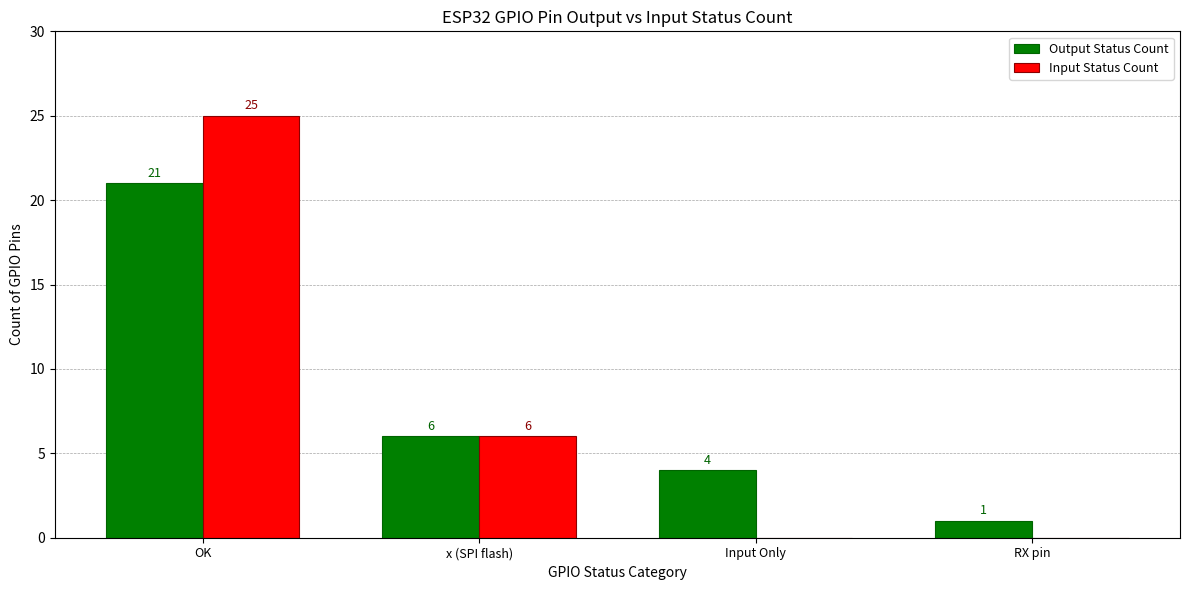

What is the average value of the Input Status Count series?

8